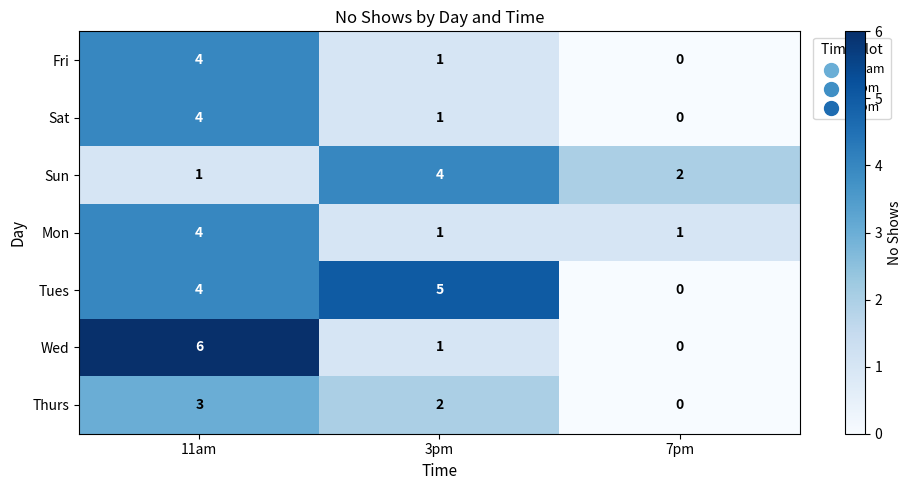

Is it true that Sat equals 4 at 11am?

True